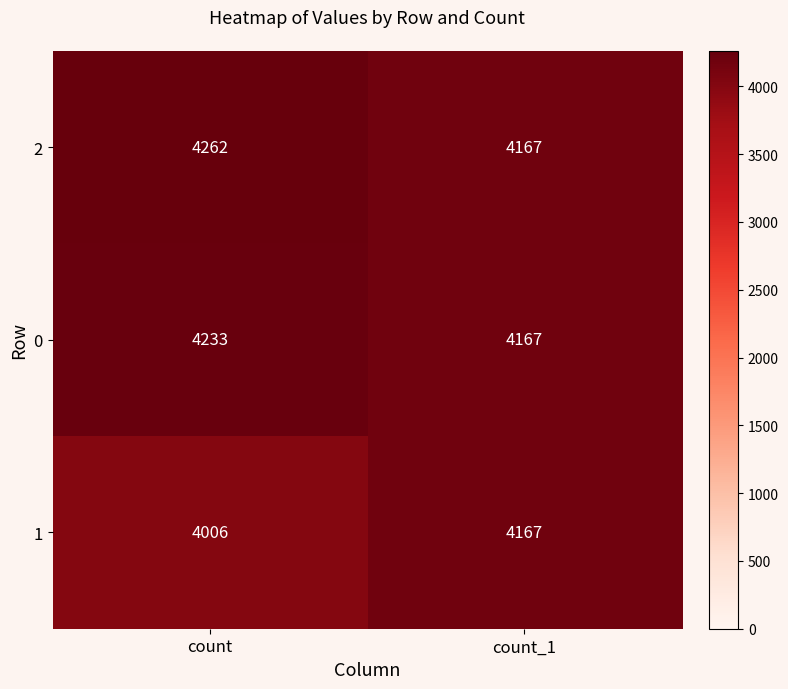

Rank the series at count from lowest to highest value.

1, 0, 2